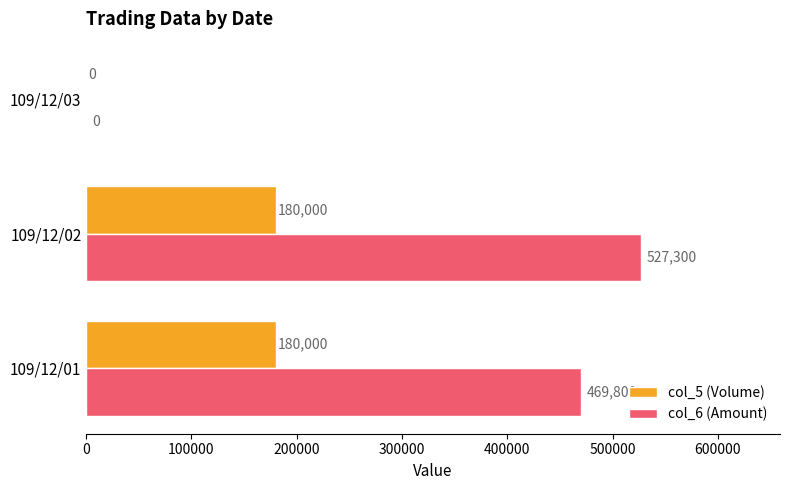

What is the greatest value displayed?

527300